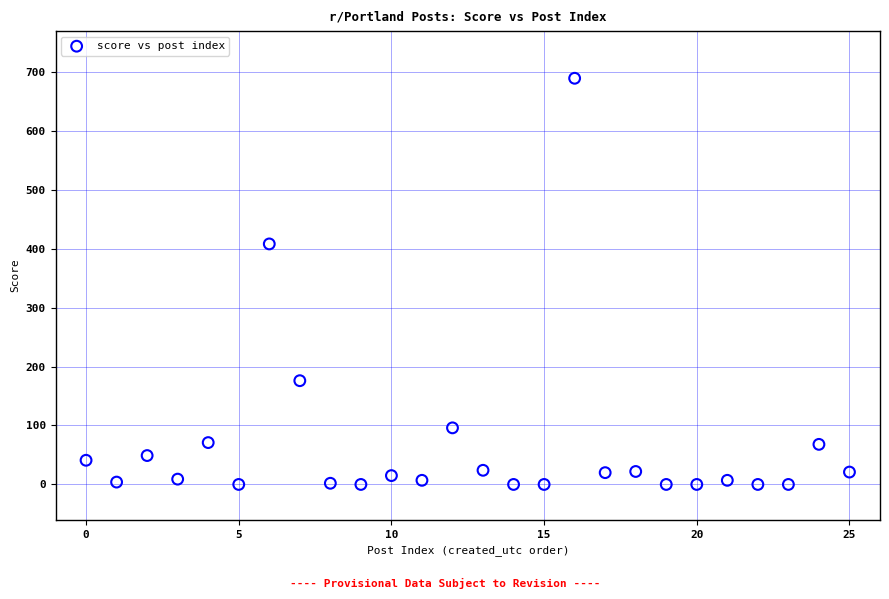

What Y value in the scatter plot is closest to 344?

408